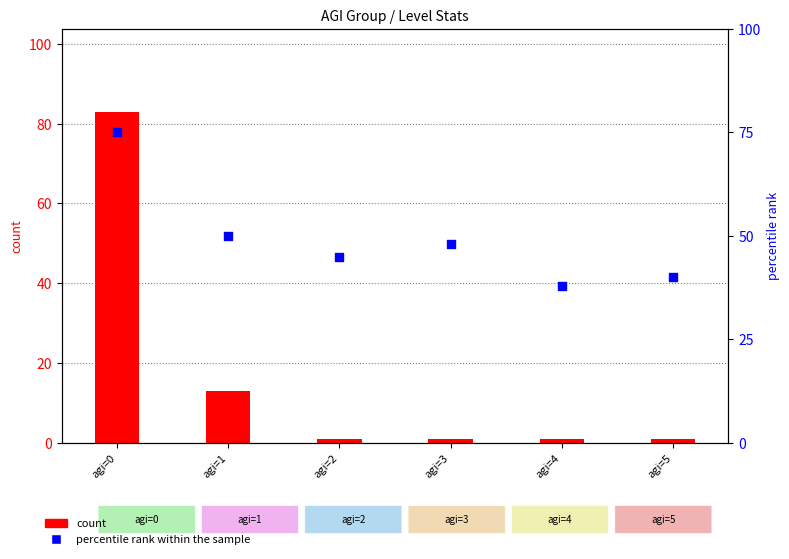

At how many categories does at least one series exceed 75?

1